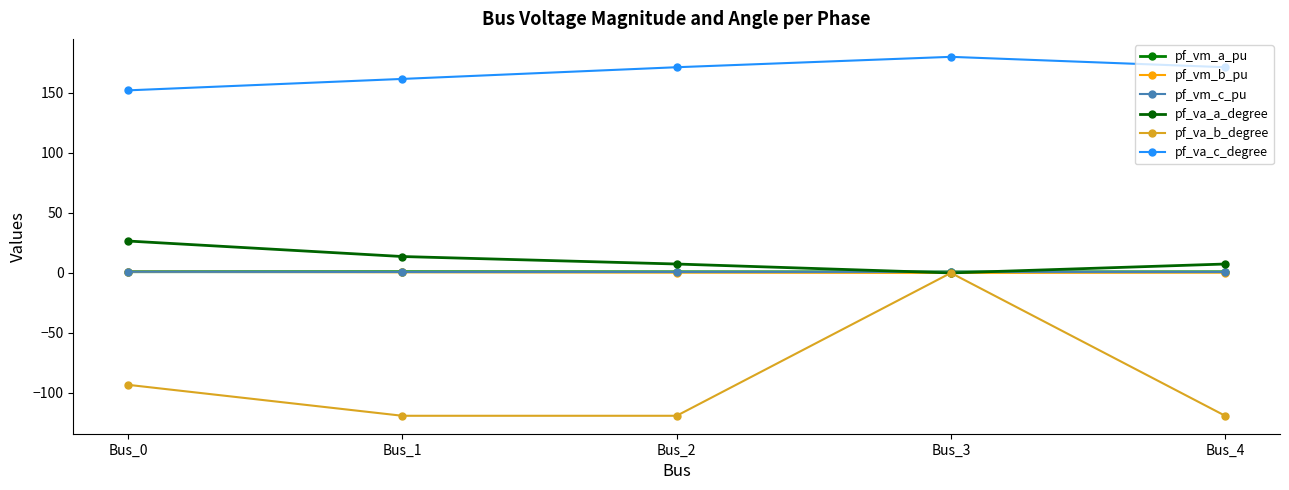

In pf_vm_a_pu, how many points are higher than both neighbors (excluding endpoints)?

1